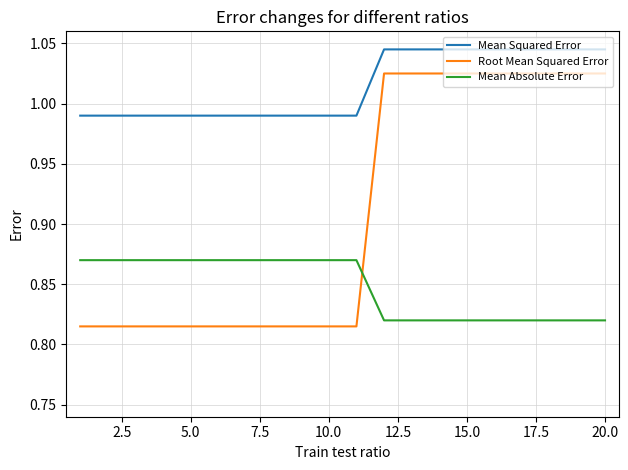

List the series in order of their peak value, lowest first.

Mean Absolute Error, Root Mean Squared Error, Mean Squared Error